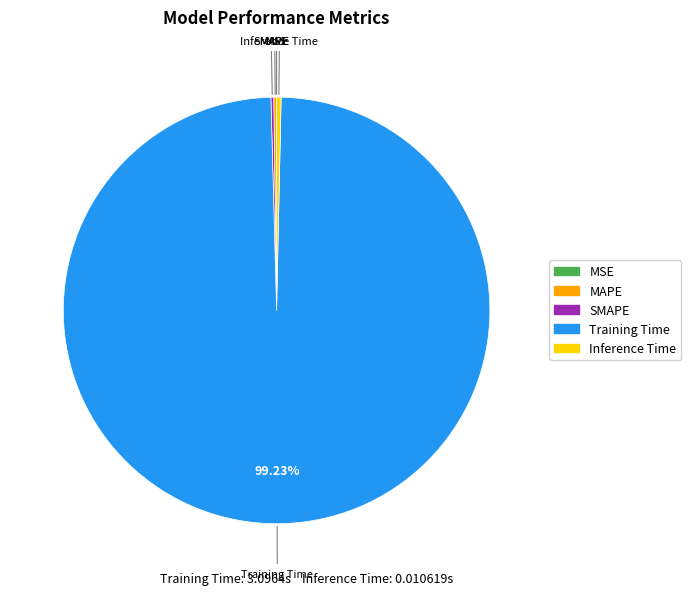

What is the largest slice in the pie chart?

Training Time